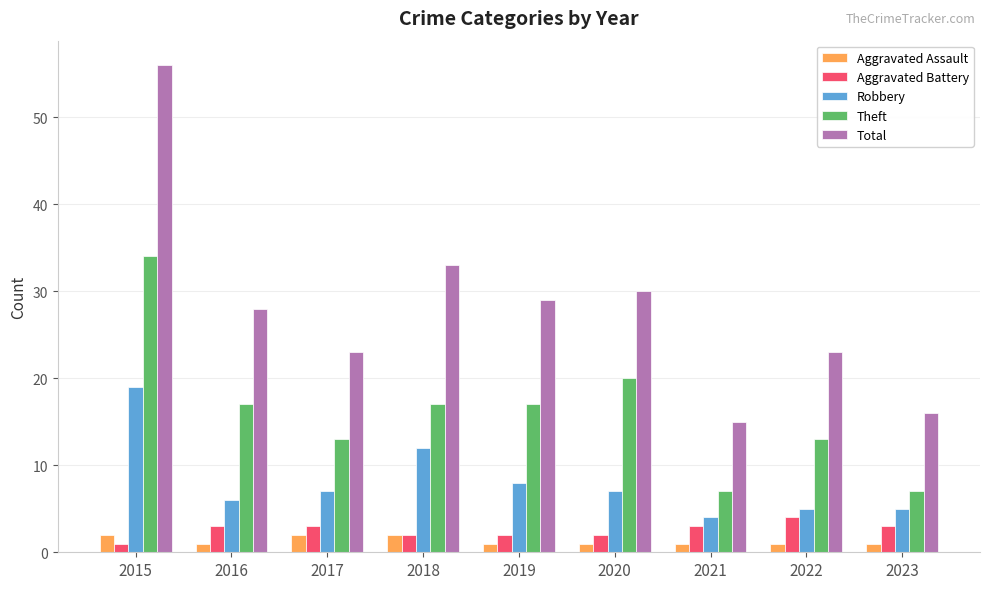

What are all the series names shown in the legend?

Aggravated Assault, Aggravated Battery, Robbery, Theft, Total